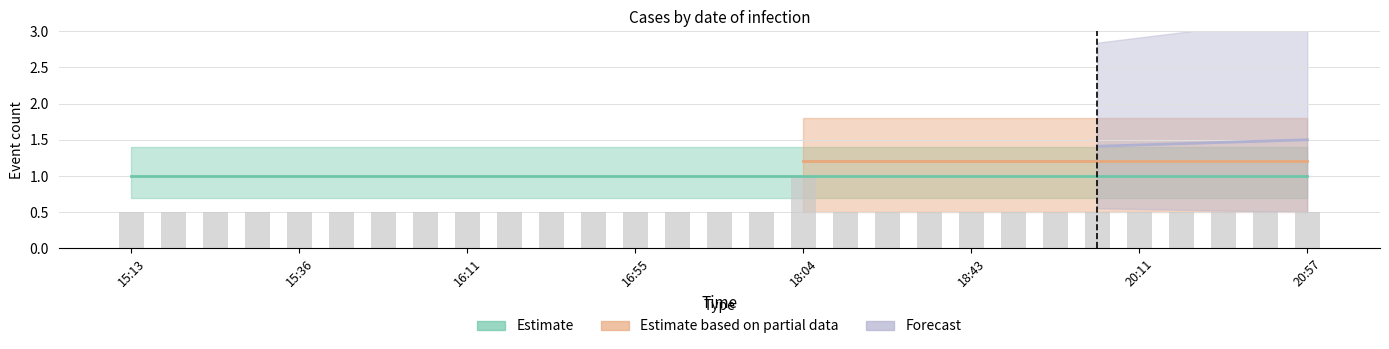

Is it true that Estimate based on partial data equals 1 at 15:36?

False